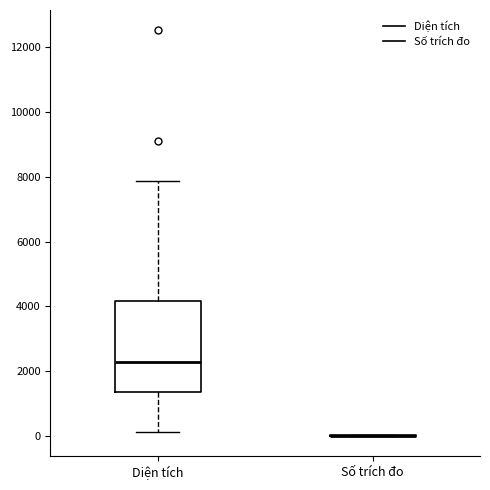

Reading left to right, read every box against the y-axis: the position of its median line, the range the box covers, and the ends of its whiskers. The values are not printed on the chart, so give them approximately, as read against the axis.

Diện tích: median 2200, box 1400 to 4200, whiskers 200 to 7800
Số trích đo: box collapsed to a line at 0, whiskers 0 to 0